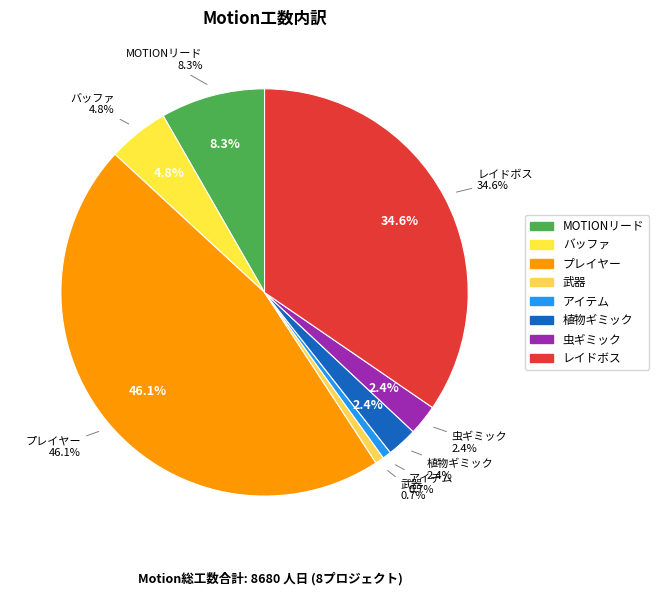

To the nearest percent, what percentage of the pie is 武器?

1%